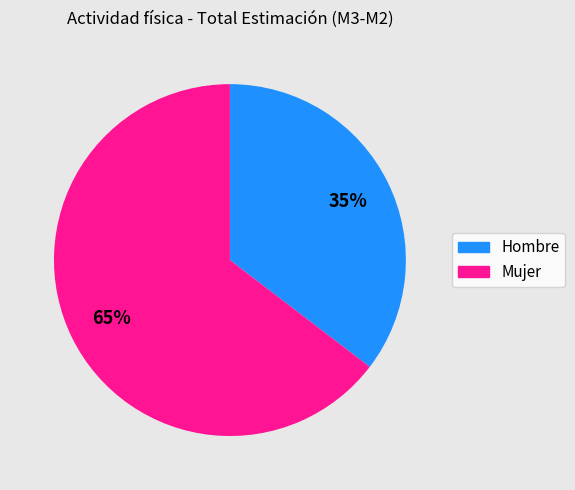

To the nearest percent, what percentage of the pie is Mujer?

65%